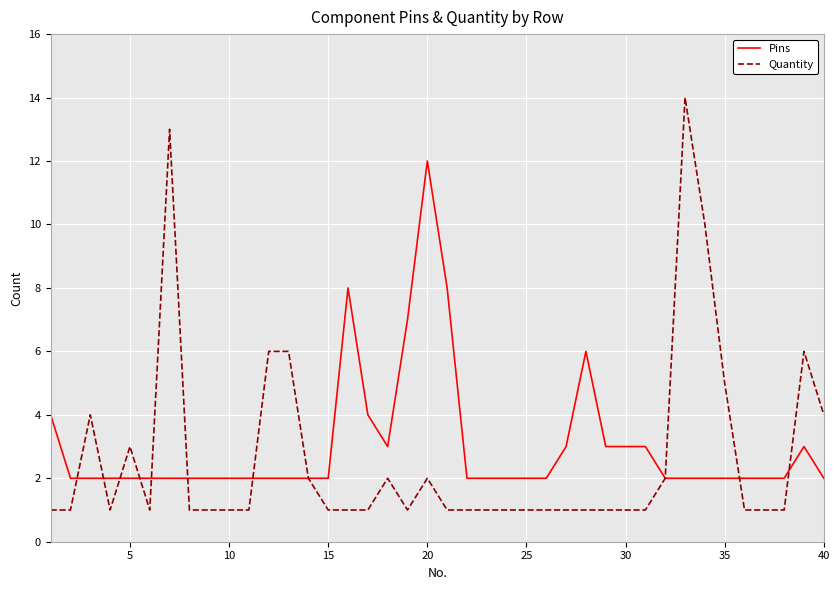

What is the maximum value for Pins?

12